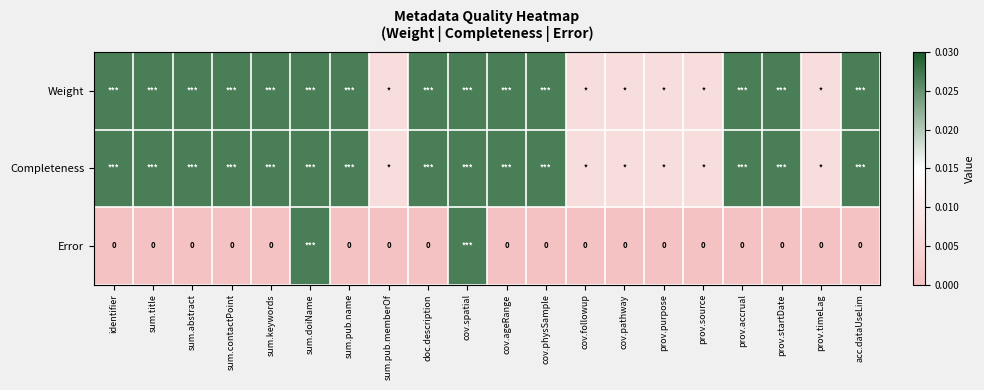

Is the value of Weight at cov.pathway greater than the value of Error at sum.abstract?

Yes